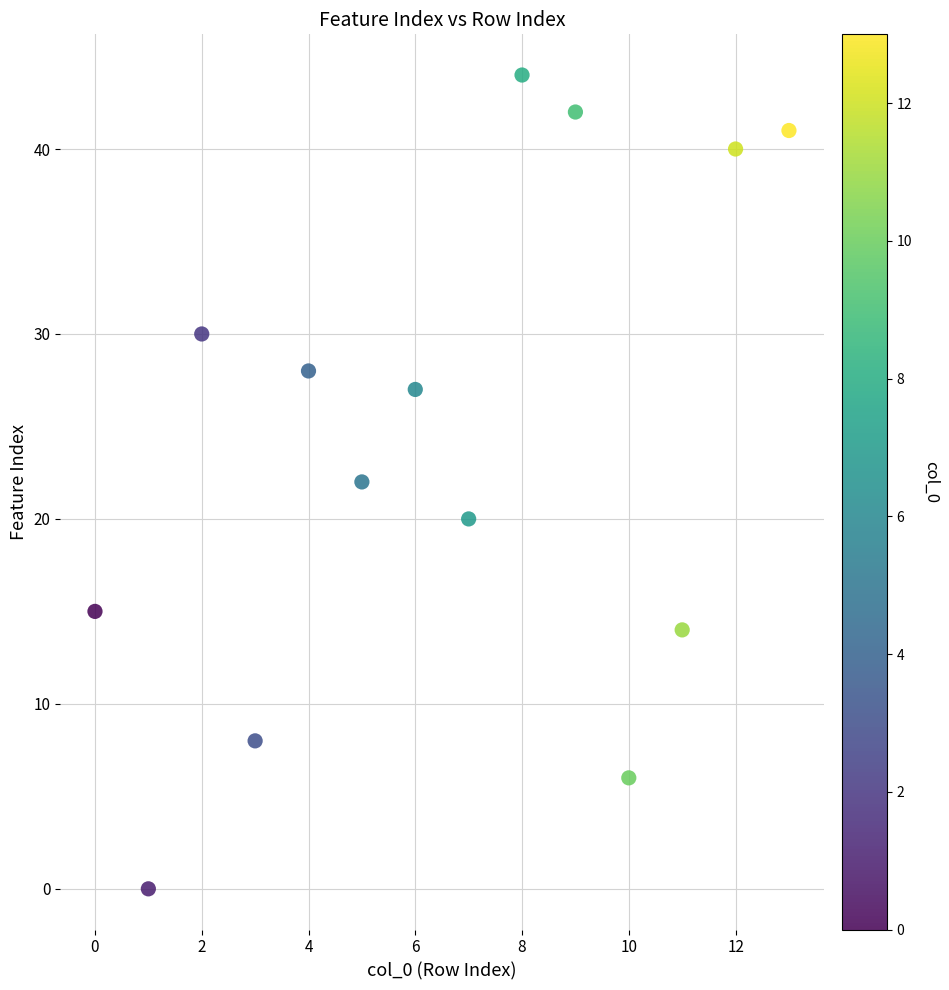

What is the range of Y values (max minus min)?

44